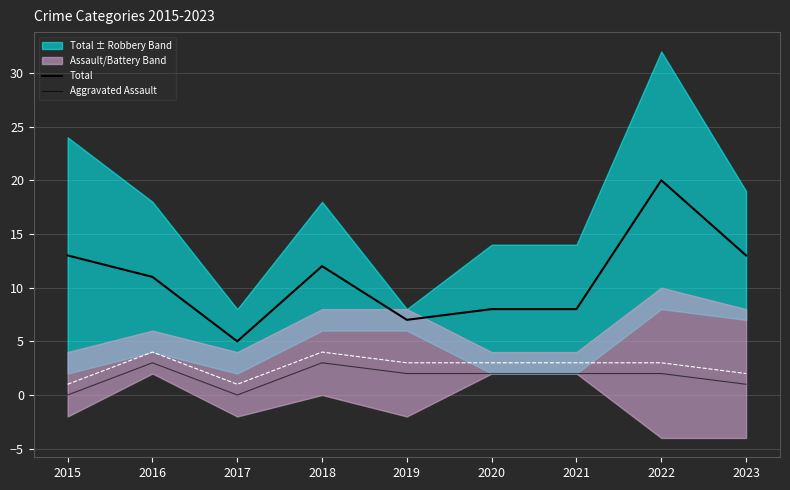

What is the difference between the Total values at 2016 and 2020?

3